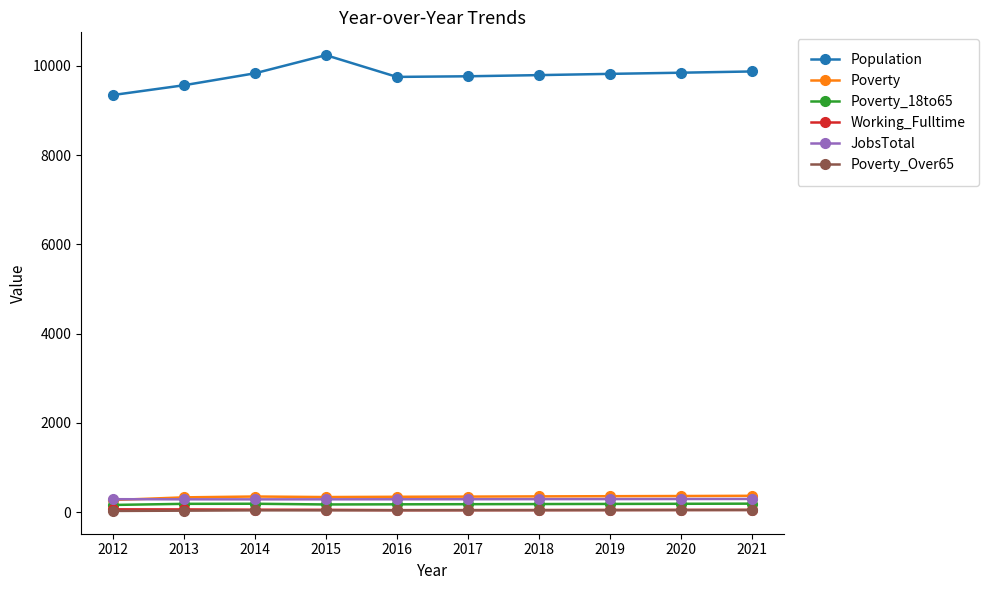

At how many categories does at least one series exceed 1656?

10